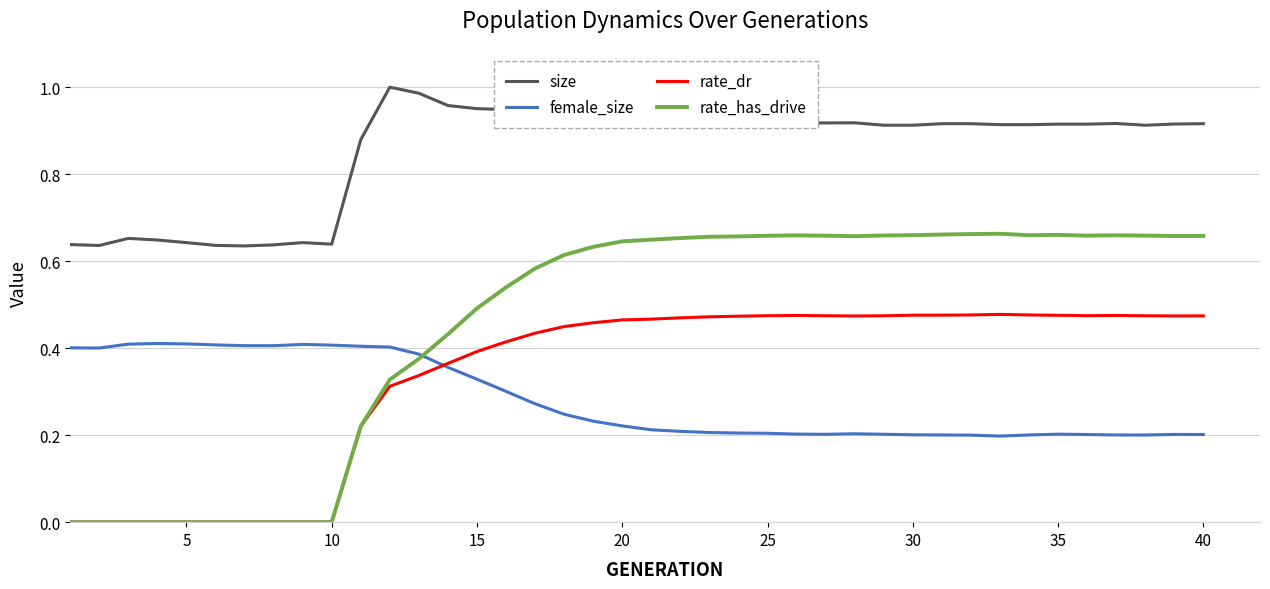

Rank the series by their maximum value, from lowest to highest.

female_size, rate_dr, rate_has_drive, size